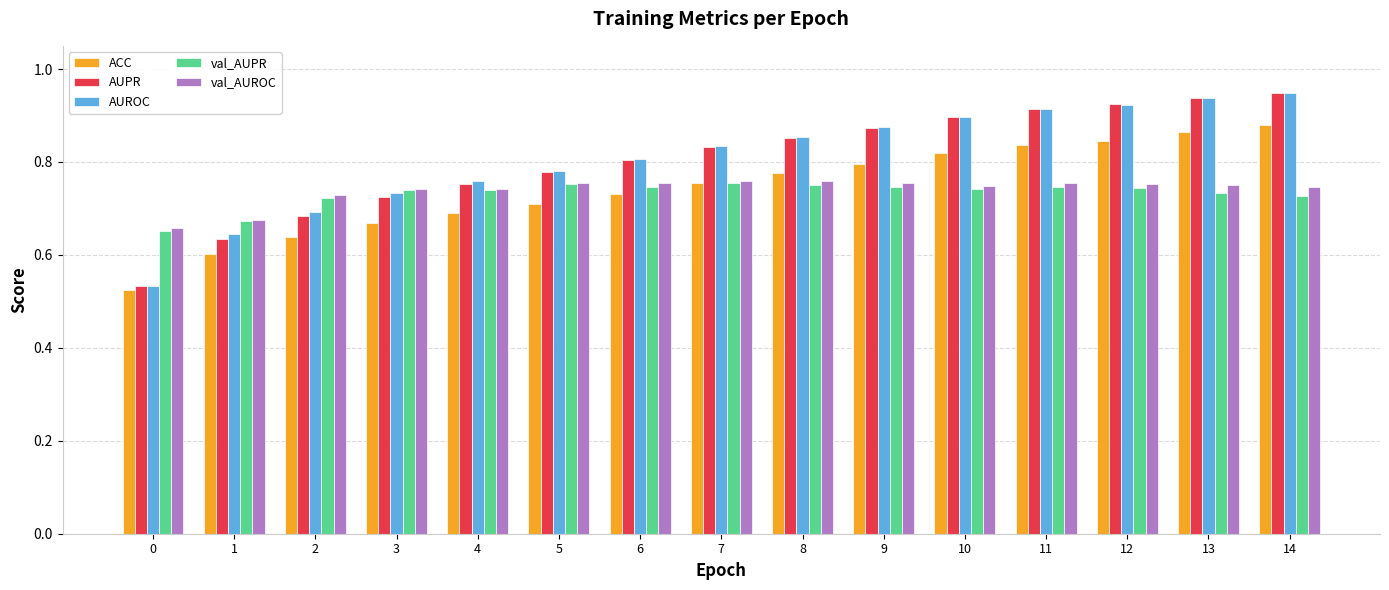

The AUPR series shows 0.4 at 10. True or false?

False